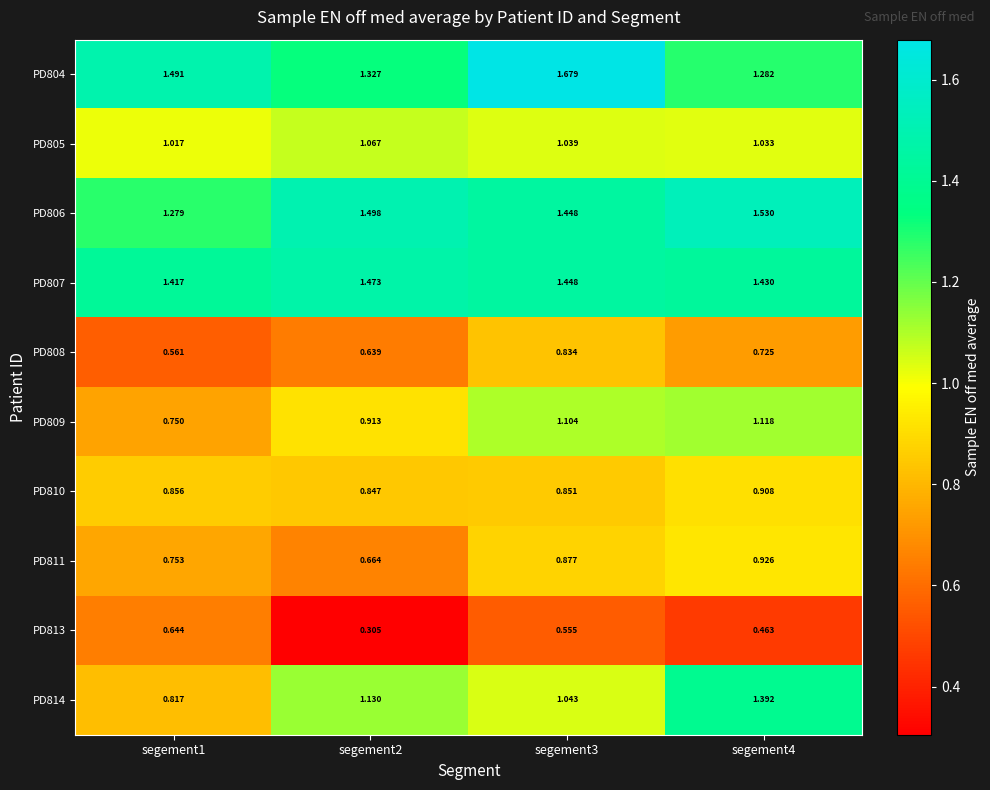

How many categories are shown in the chart?

4